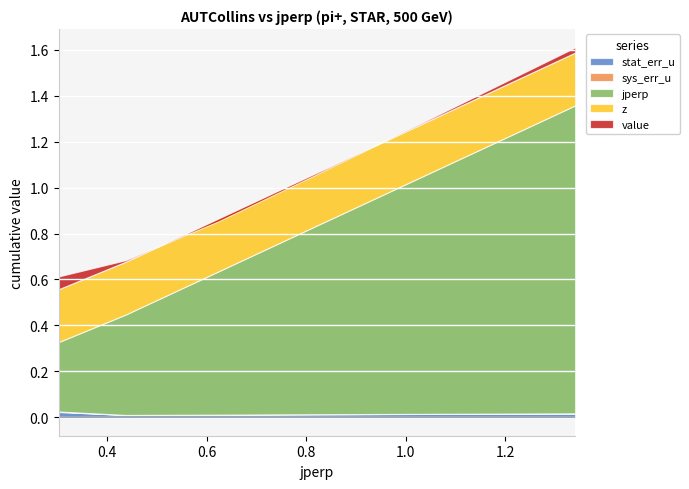

True or false: stat_err_u has a value of 0.0 at 0.8131.

True